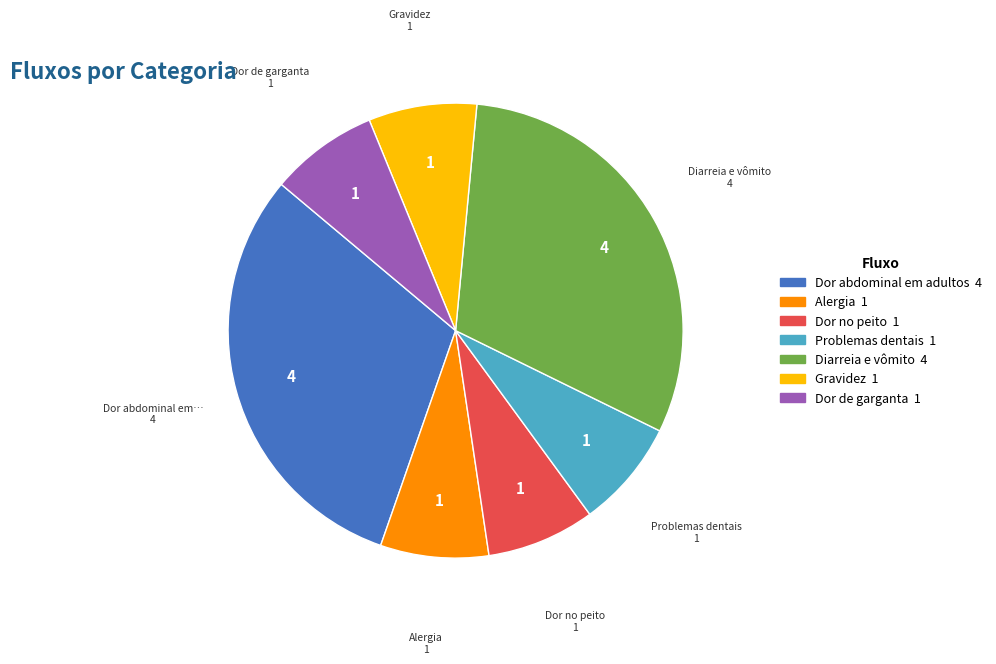

Is there any slice that represents more than half of the pie?

No